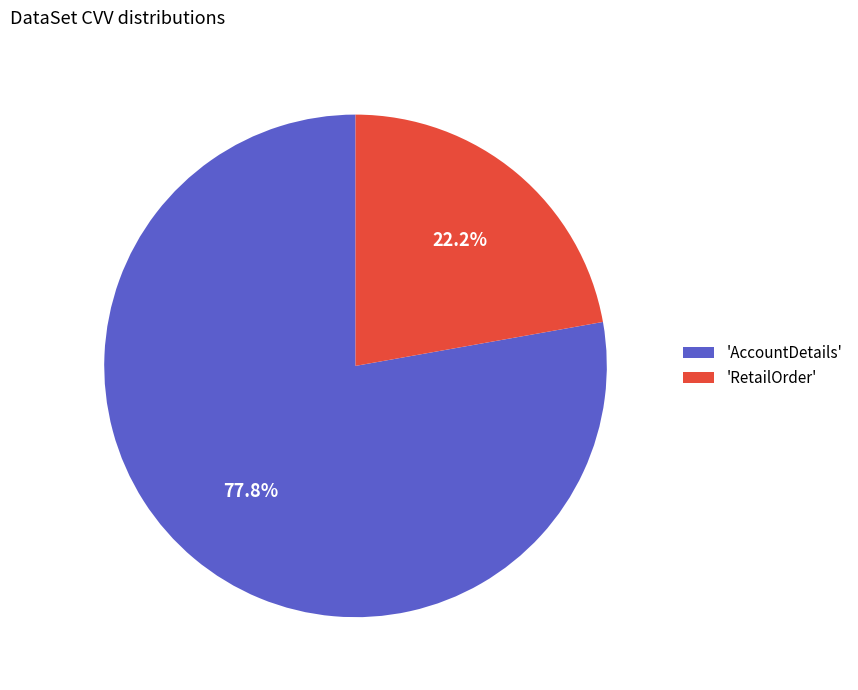

Which slice is the smallest?

'RetailOrder'